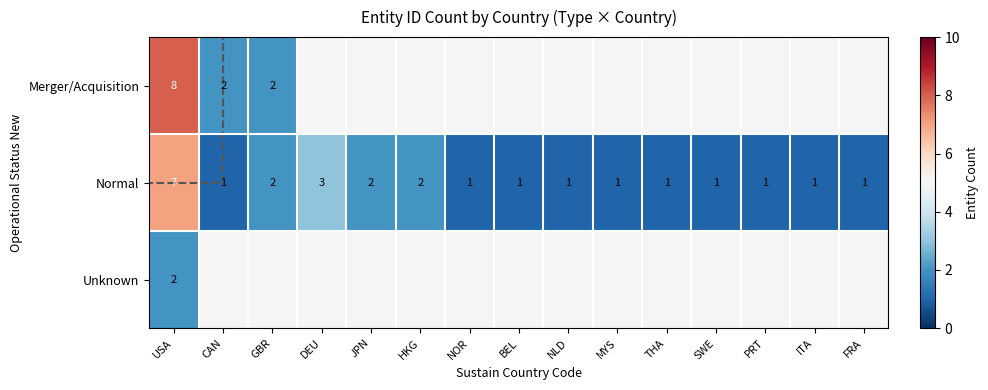

What is the difference between the highest and lowest values at CAN?

1.0